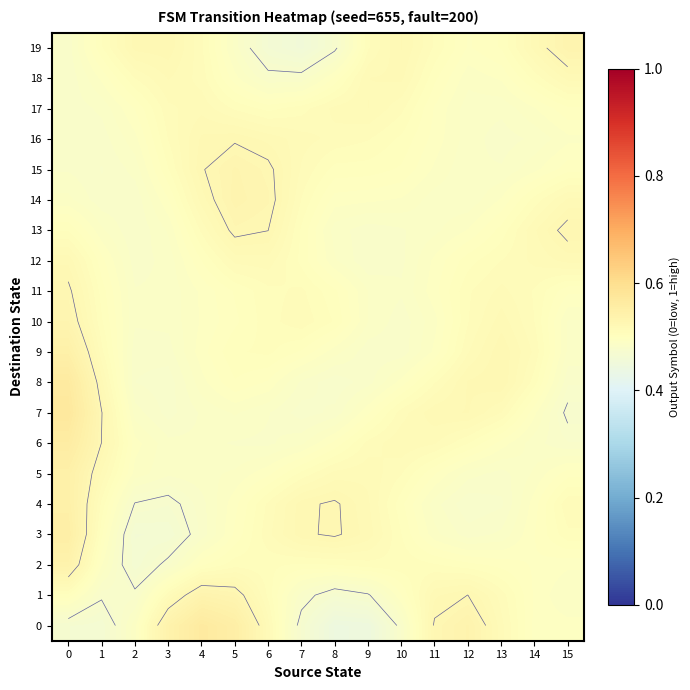

Between 6 and 14, which is larger?

6